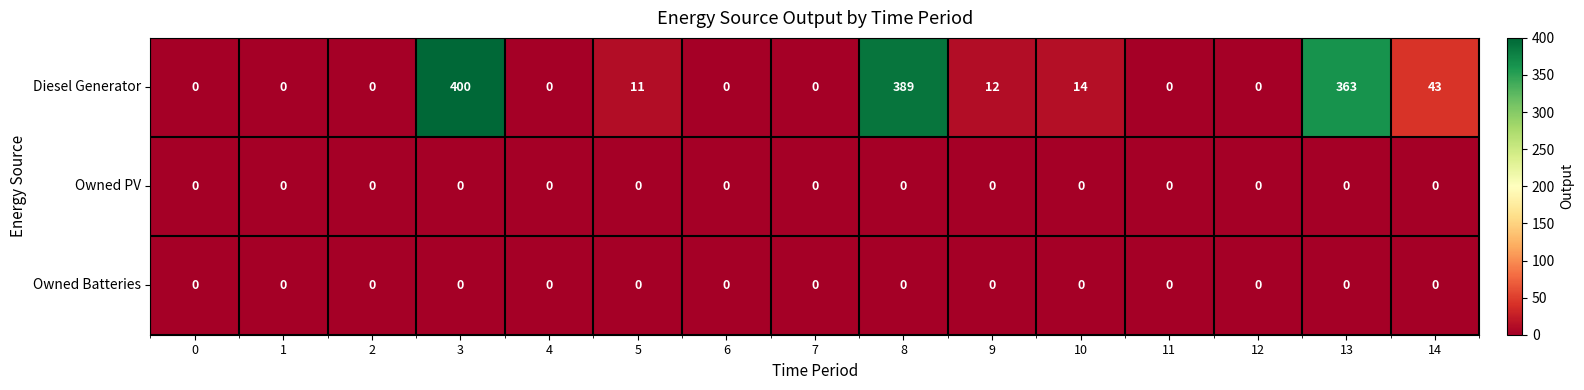

At which label is Diesel Generator closest to 200?

14